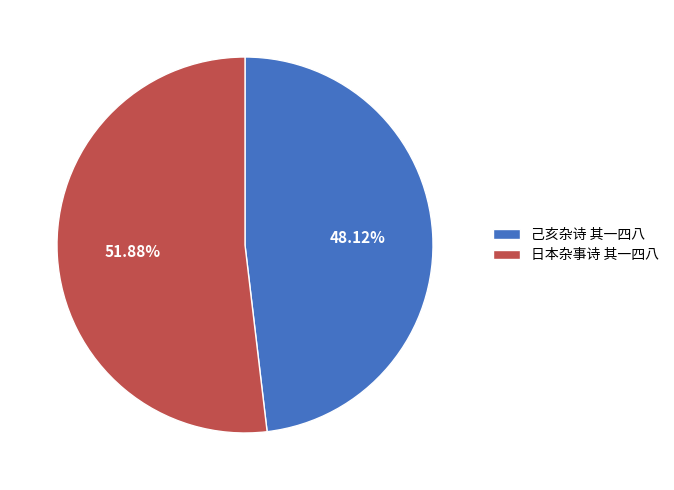

Do 日本杂事诗 其一四八 and 己亥杂诗 其一四八 together represent more than half of the pie?

Yes